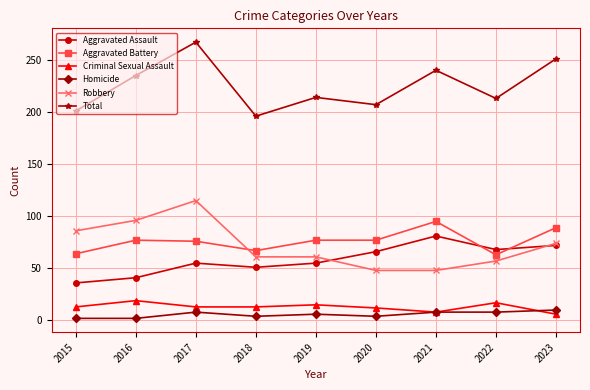

The Homicide series shows 8 at 2021. True or false?

True